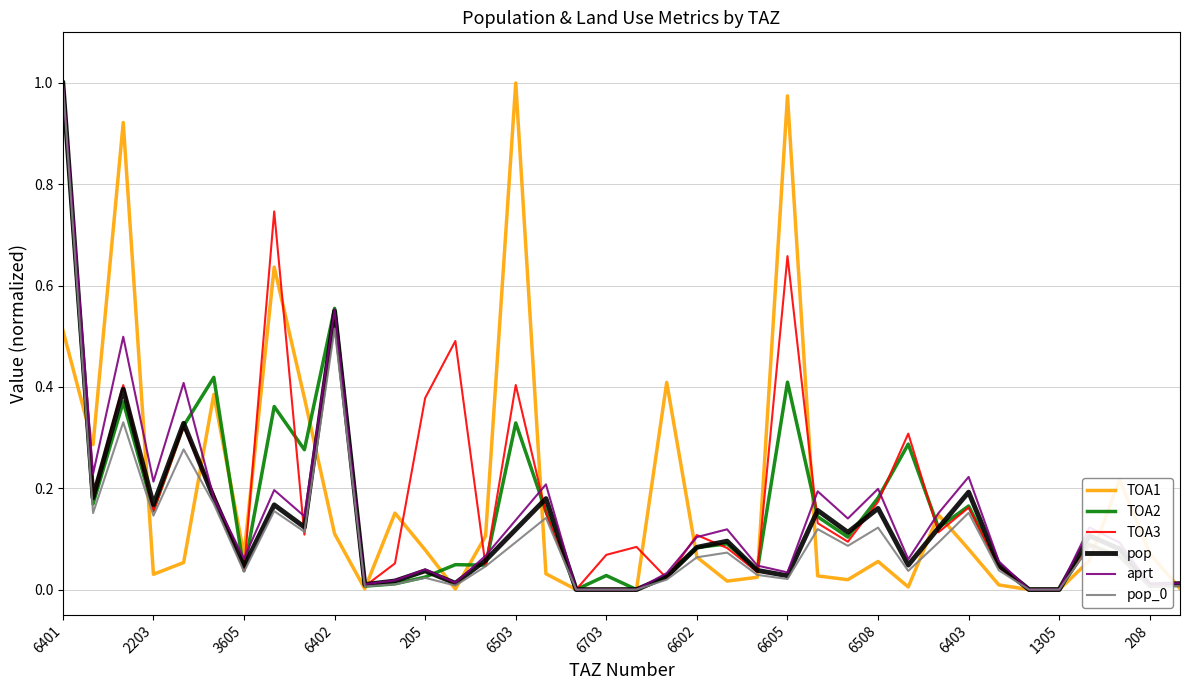

The TOA1 series shows 0.0 at 205. True or false?

False